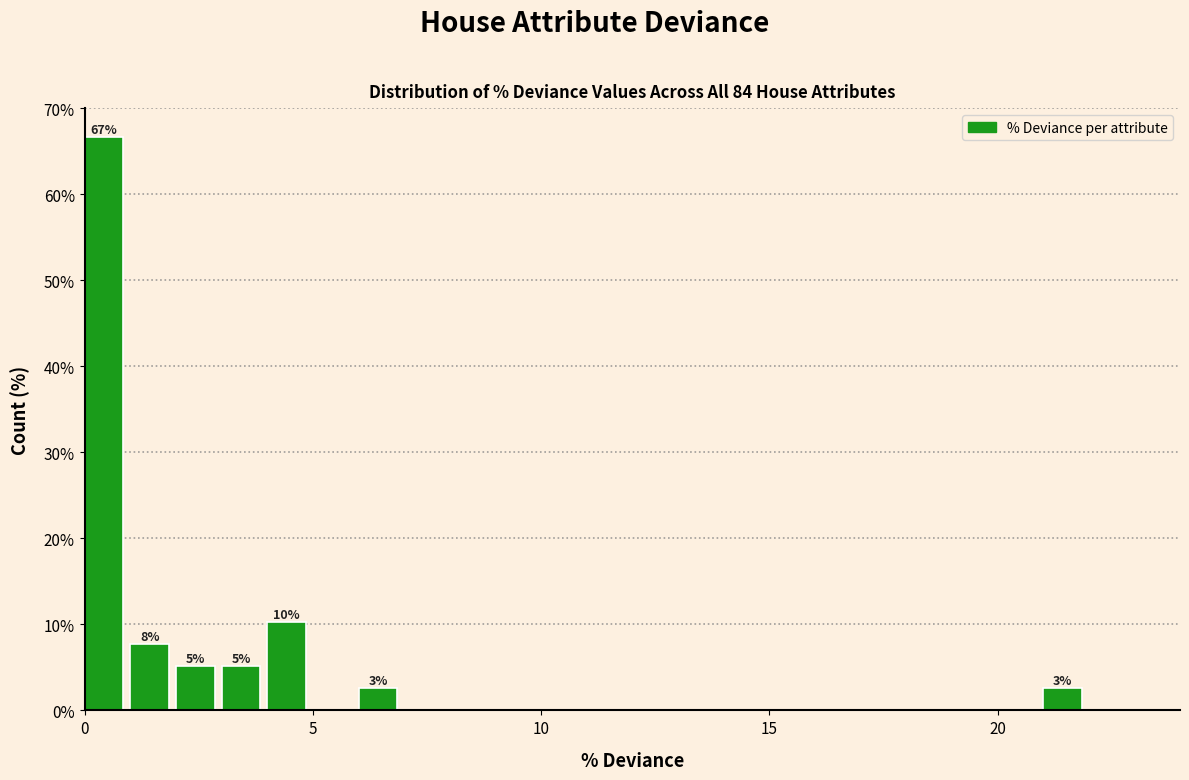

Around what value on the x-axis is the tallest bar? Give the approximate position of its centre, as read against the axis.

0.5